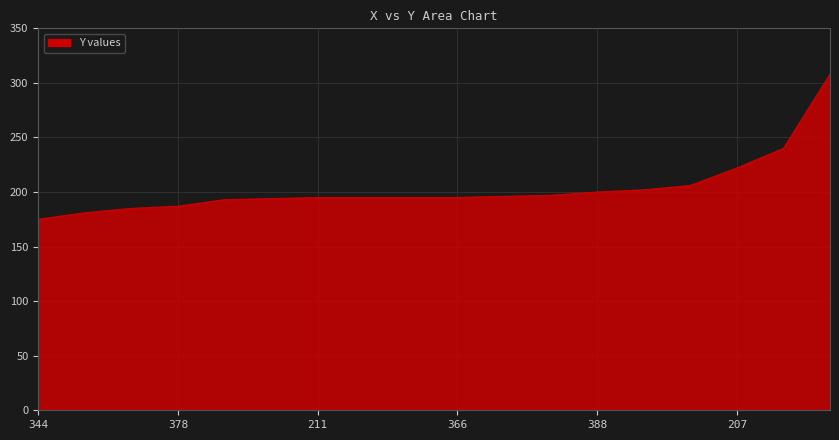

What is the maximum value shown in the chart?

308